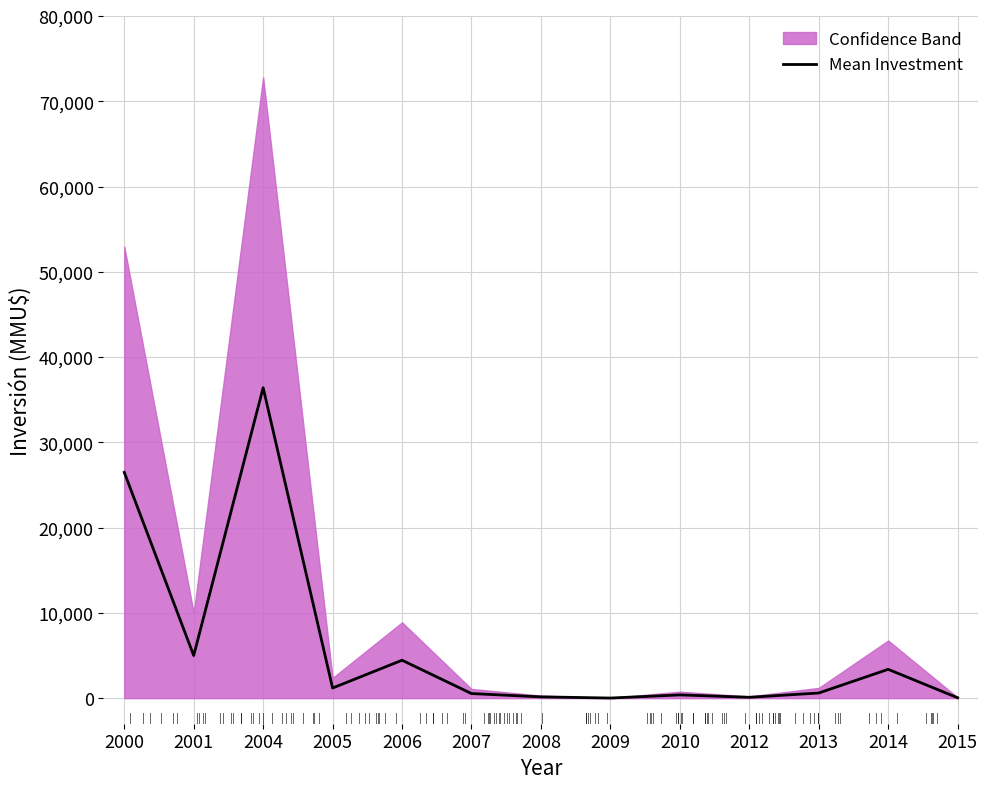

What is the change in value from 2010 to 2012?

-280